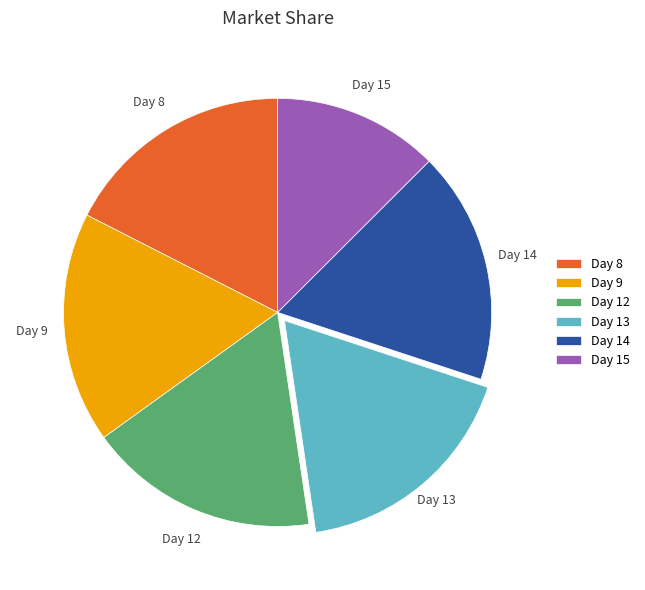

The Day 15 slice represents 20% of the pie. True or false?

False